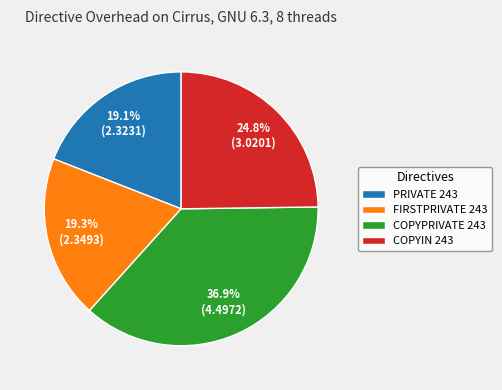

What is the ratio of the value at COPYPRIVATE 243 to the value at FIRSTPRIVATE 243?

1.9